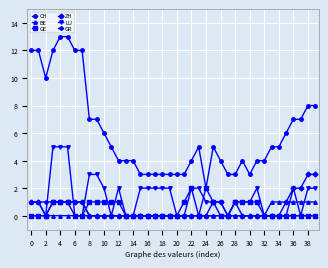

True or false: CH has more than 1 interior local peaks.

True